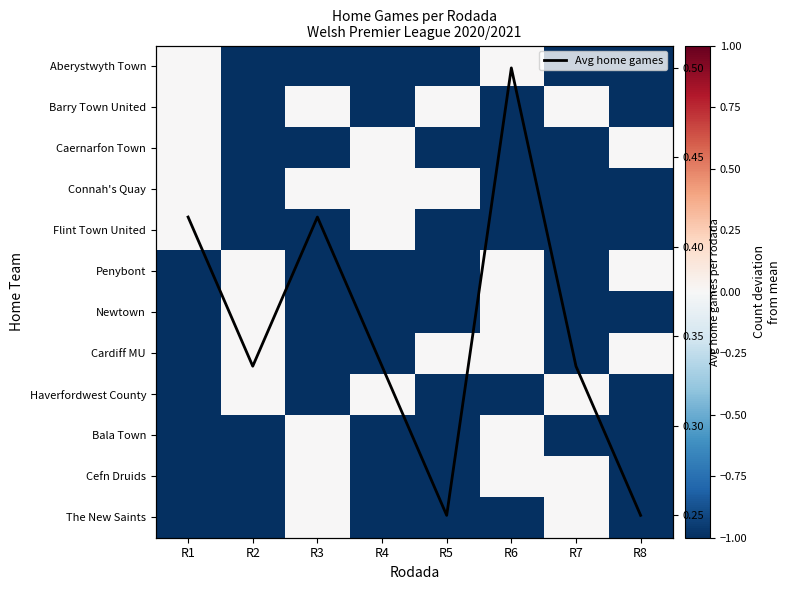

The value of Barry Town United at R1 is 0.5. True or false?

False